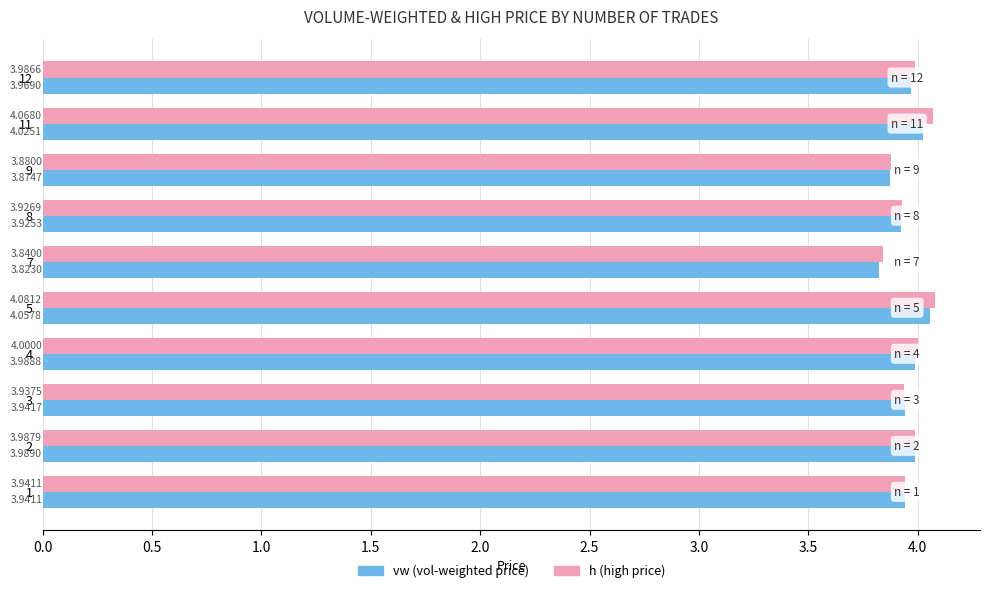

At which category is the sum across all series the highest?

5